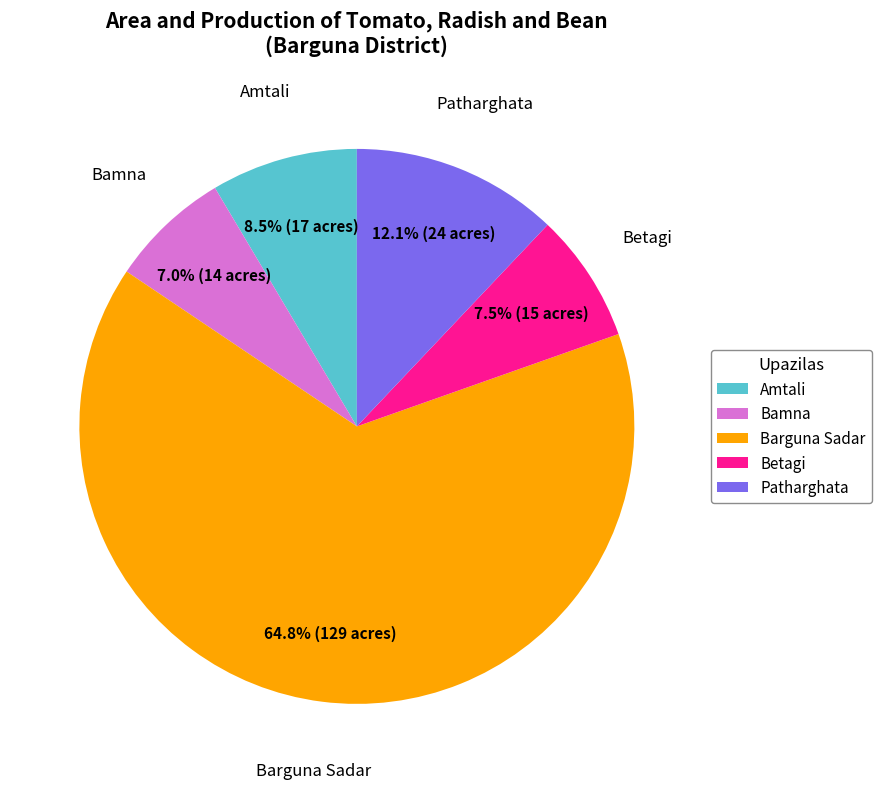

Between Barguna Sadar and Betagi, which is larger?

Barguna Sadar